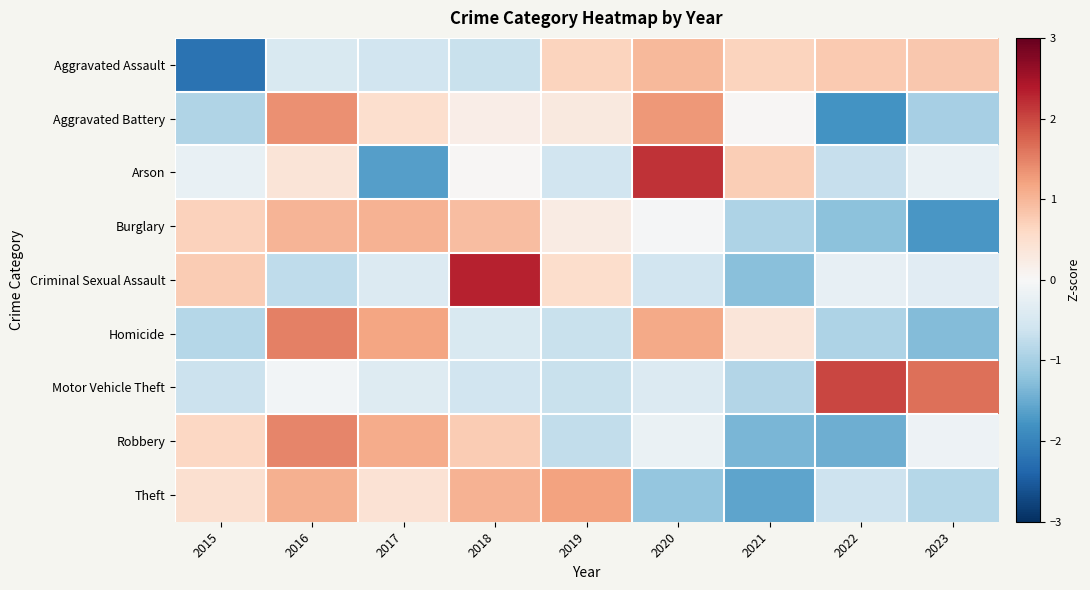

Reading left to right, extract all data points from this chart.

Aggravated Assault: 2015=-2.2	2016=-0.4	2017=-0.6	2018=-0.7	2019=0.7	2020=1.0	2021=0.7	2022=0.8	2023=0.8
Aggravated Battery: 2015=-0.9	2016=1.4	2017=0.5	2018=0.2	2019=0.3	2020=1.3	2021=0.0	2022=-1.8	2023=-1.0
Arson: 2015=-0.2	2016=0.4	2017=-1.6	2018=0.0	2019=-0.6	2020=2.2	2021=0.7	2022=-0.7	2023=-0.2
Burglary: 2015=0.7	2016=1.0	2017=1.1	2018=0.9	2019=0.3	2020=-0.0	2021=-0.9	2022=-1.2	2023=-1.7
Criminal Sexual Assault: 2015=0.8	2016=-0.8	2017=-0.4	2018=2.3	2019=0.5	2020=-0.6	2021=-1.3	2022=-0.2	2023=-0.3
Homicide: 2015=-0.9	2016=1.5	2017=1.2	2018=-0.5	2019=-0.7	2020=1.1	2021=0.4	2022=-0.9	2023=-1.3
Motor Vehicle Theft: 2015=-0.7	2016=-0.1	2017=-0.4	2018=-0.6	2019=-0.7	2020=-0.4	2021=-0.9	2022=2.0	2023=1.7
Robbery: 2015=0.6	2016=1.5	2017=1.1	2018=0.8	2019=-0.7	2020=-0.2	2021=-1.4	2022=-1.5	2023=-0.2
Theft: 2015=0.5	2016=1.1	2017=0.4	2018=1.0	2019=1.2	2020=-1.2	2021=-1.6	2022=-0.6	2023=-0.9